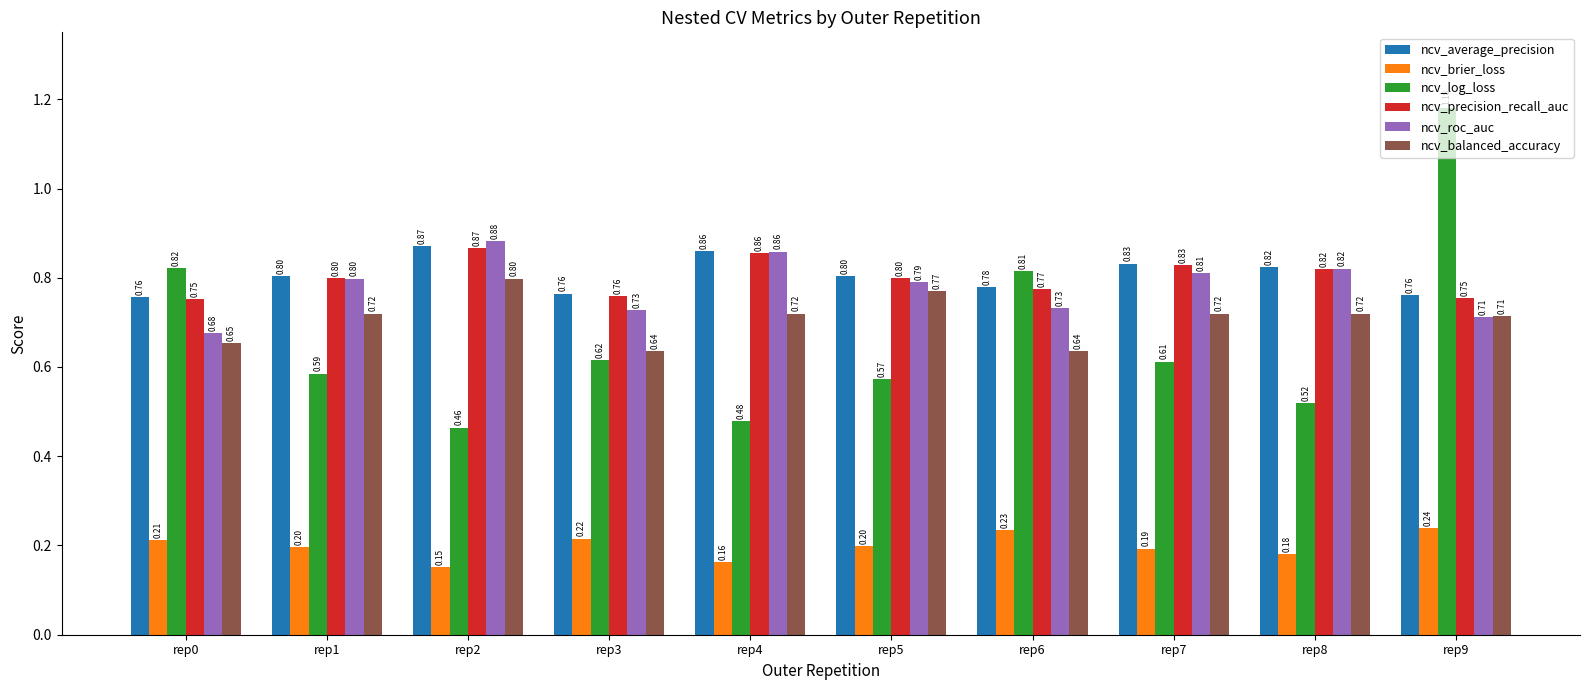

Between rep6 and rep9, which series saw the biggest shift?

ncv_log_loss